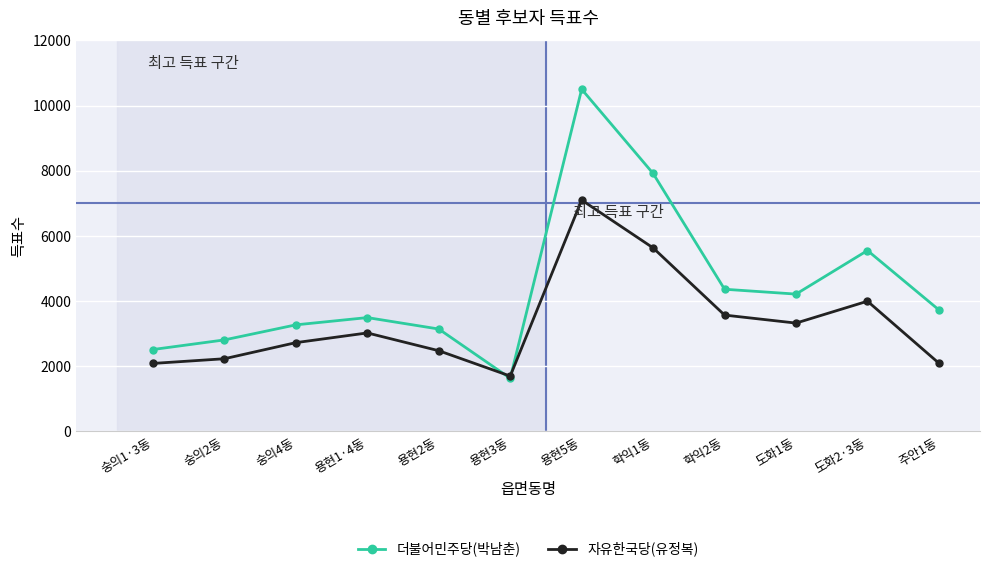

What is the value of the 자유한국당(유정복) point at the 4th from the left?

3022